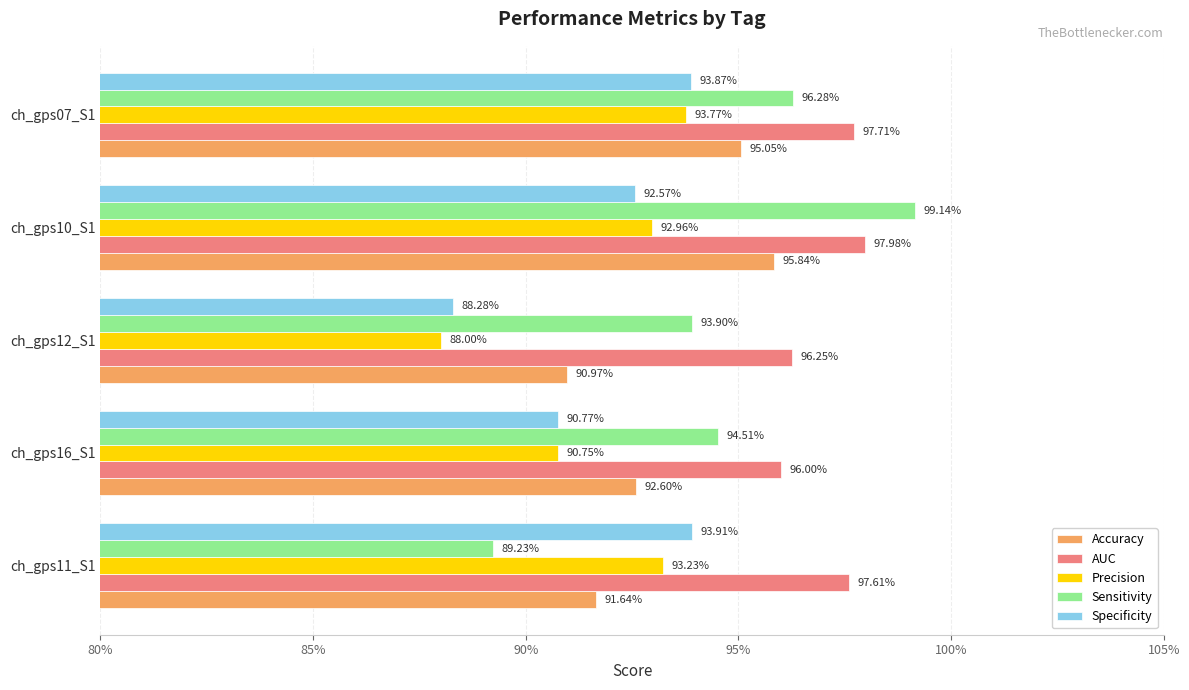

Which series has the largest total across all categories?

AUC